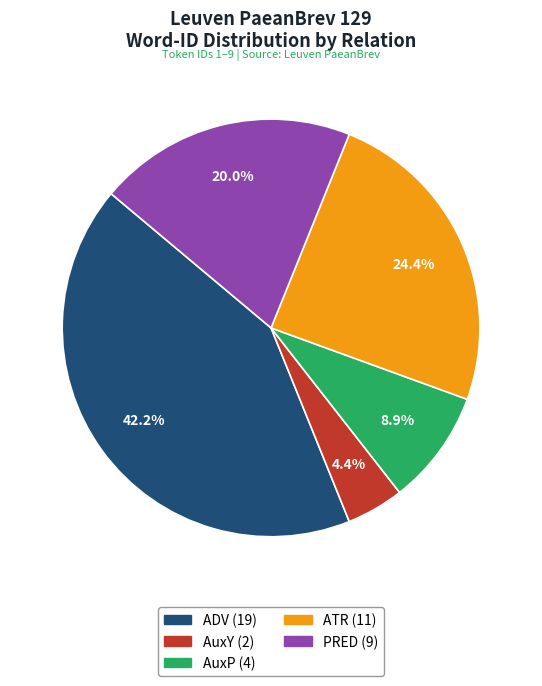

Does any single category account for the majority?

No